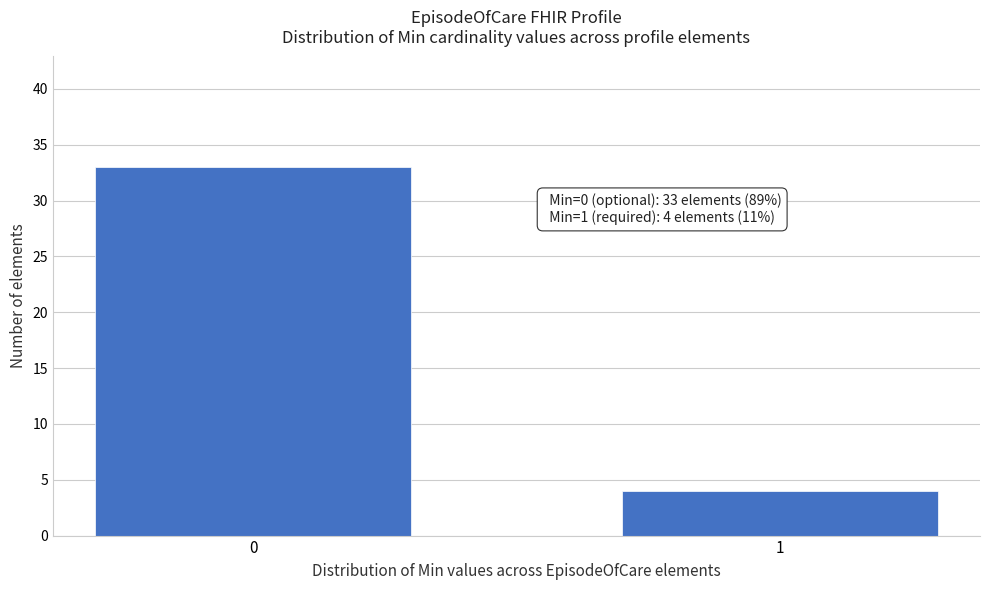

Reading right to left, transcribe all the data shown in this chart.

4	33